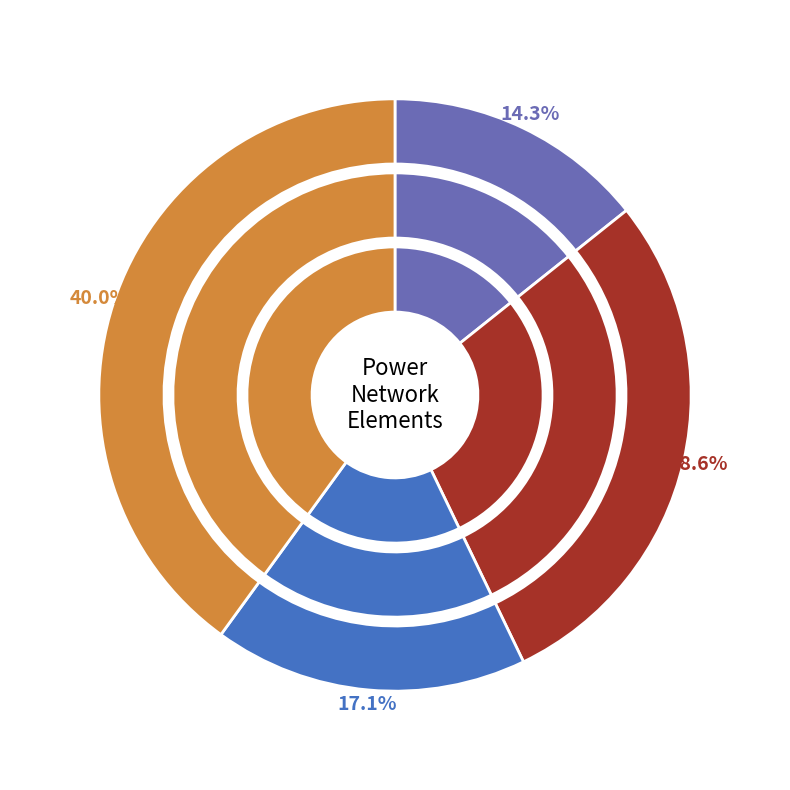

Is there a majority slice in this chart?

No